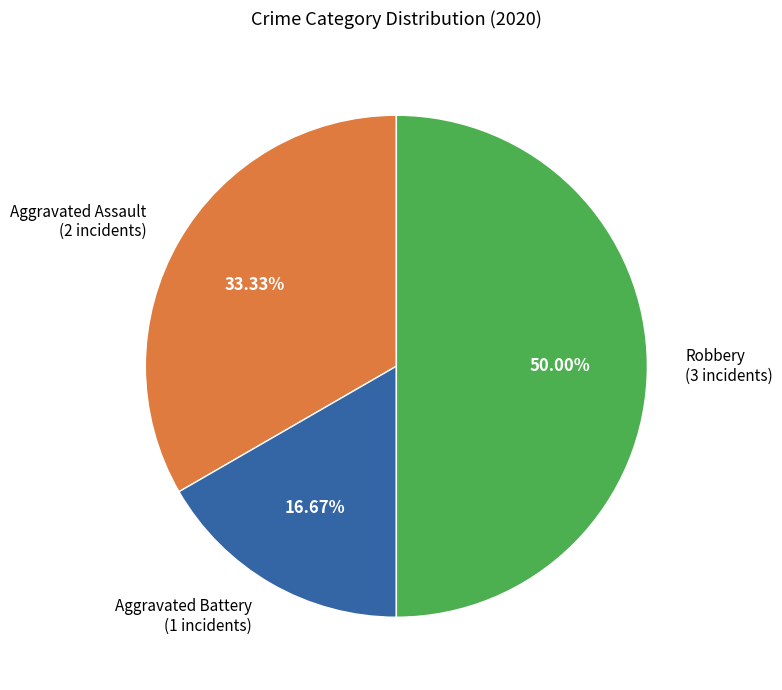

Count the number of slices in the pie.

3